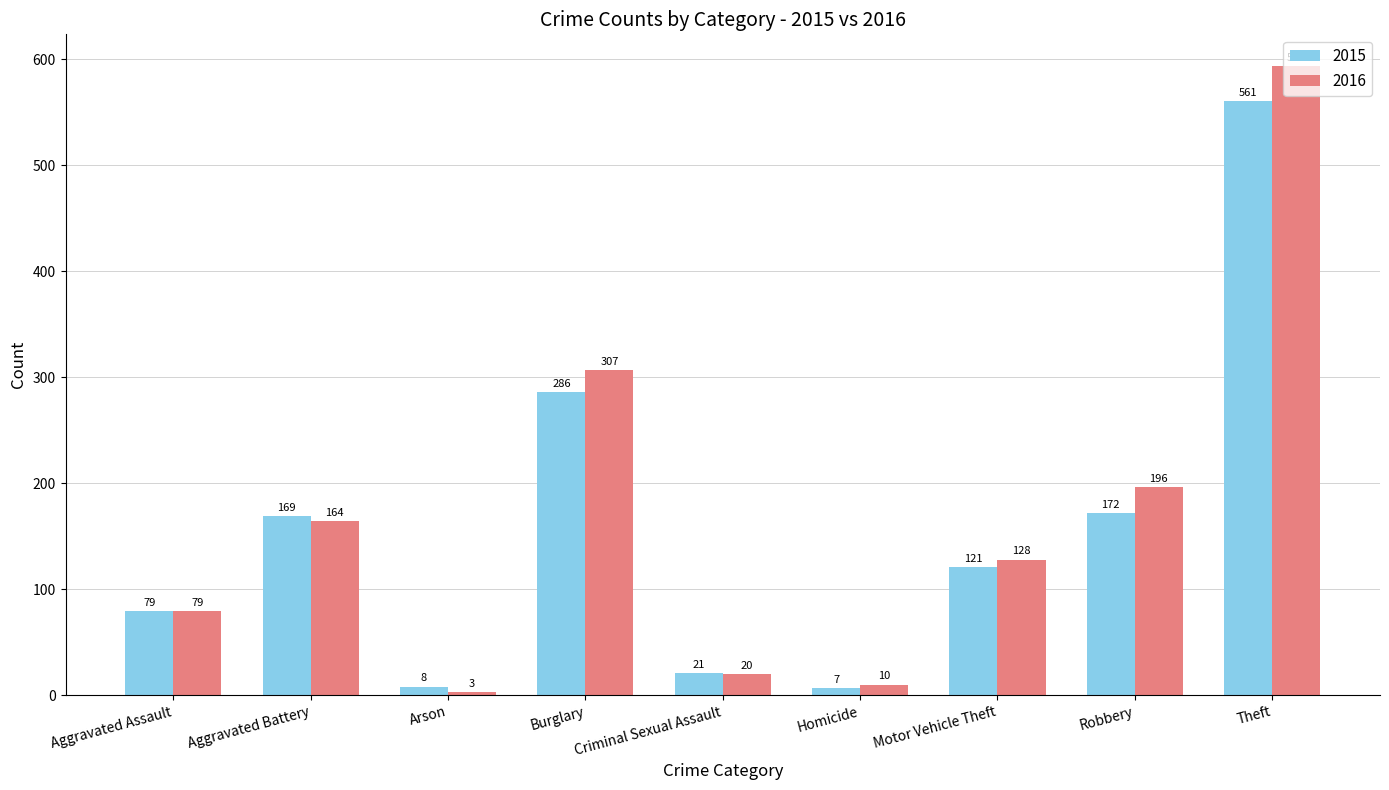

How many distinct data groups are displayed?

2